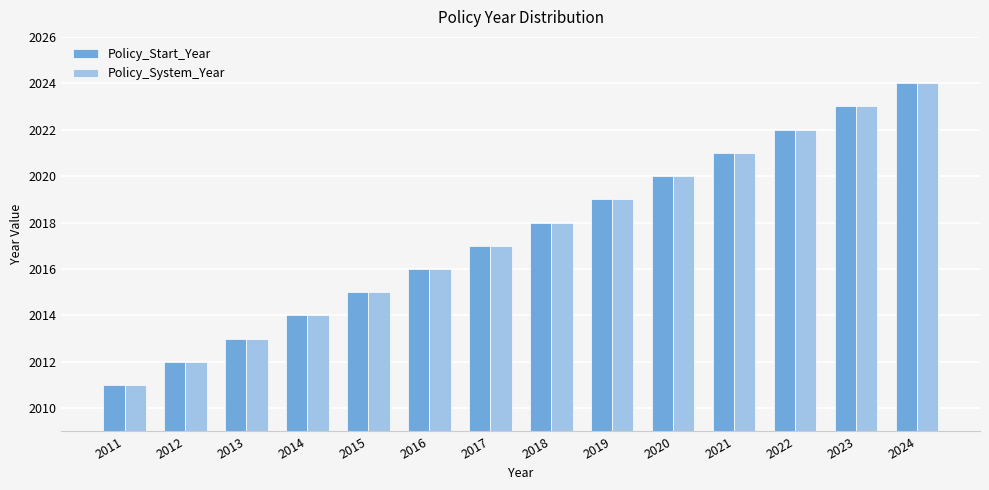

Are the bars grouped side by side (vs. stacked)?

Yes